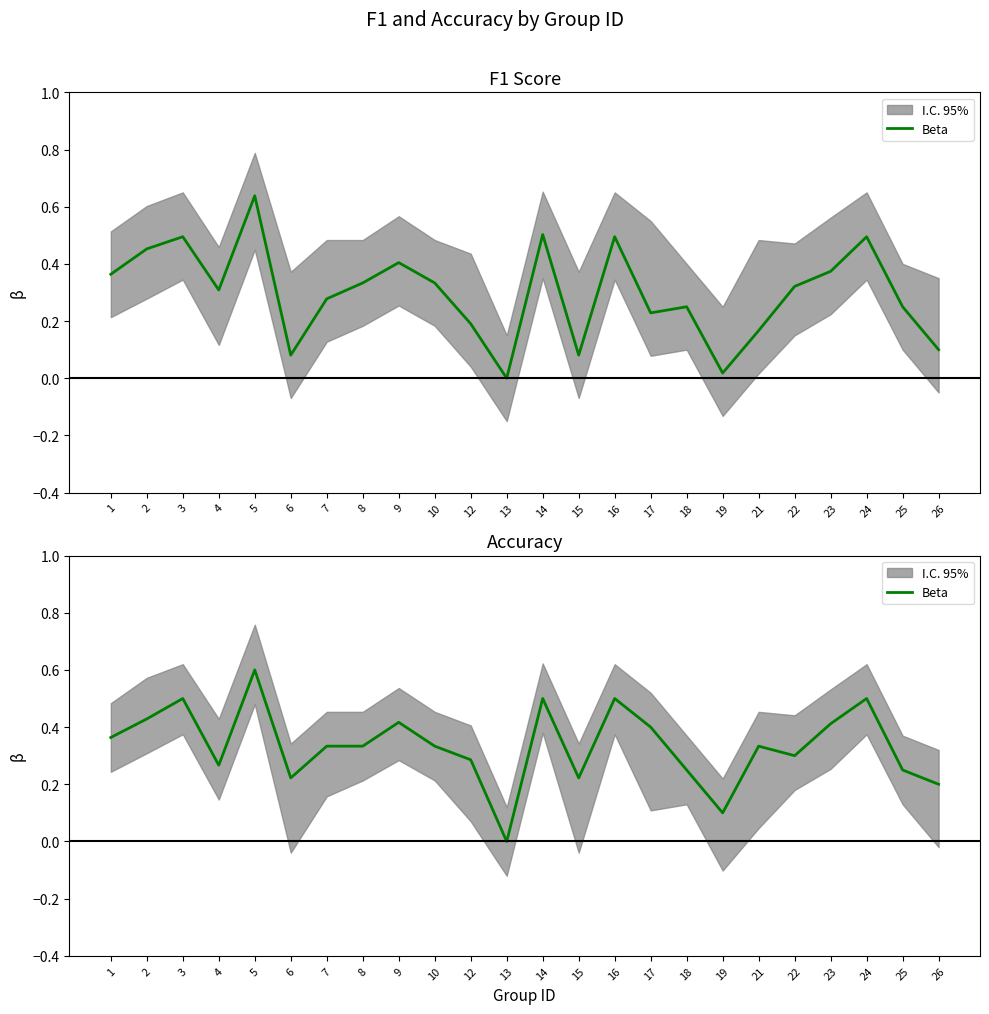

How many values are above zero?

23